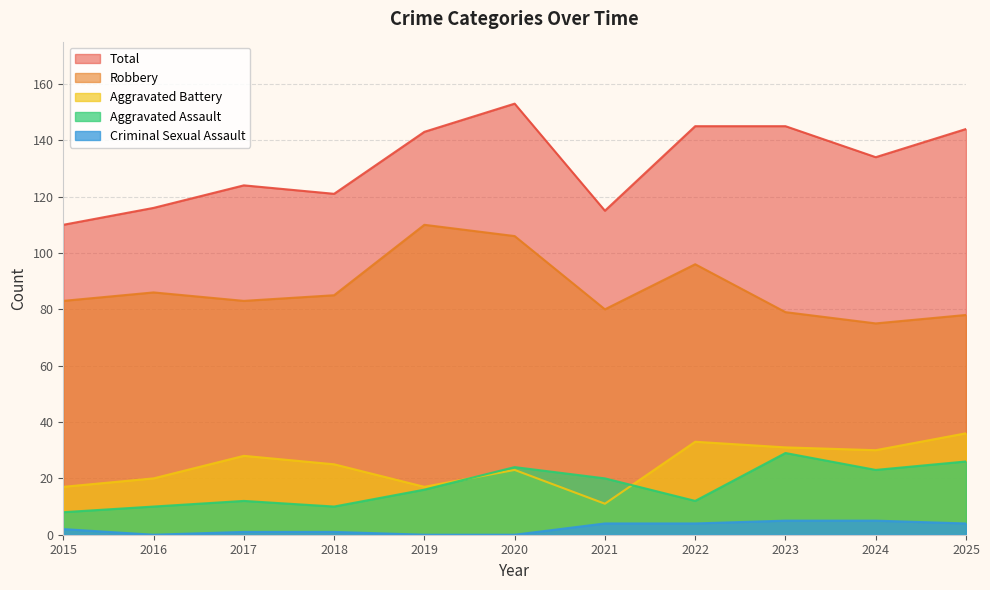

What is the value of the Aggravated Assault point at the 8th from the left?

12